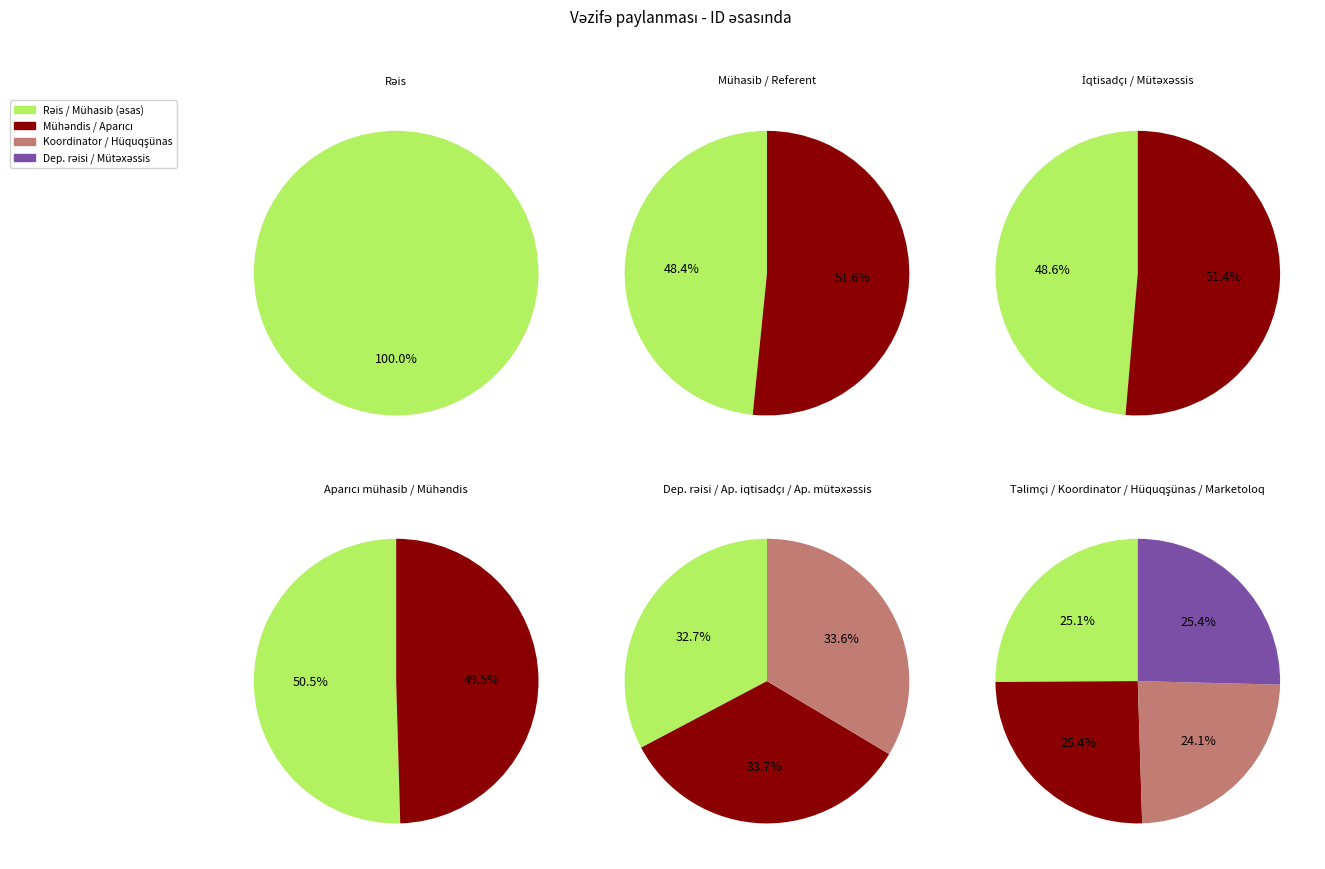

How many segments does this pie chart have?

14